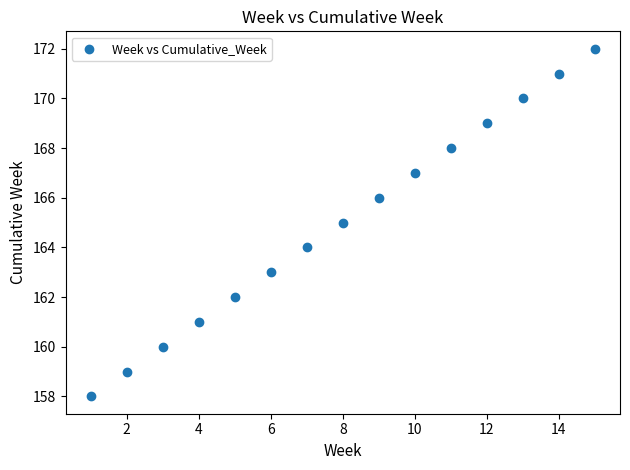

What is the range of Y values (max minus min)?

14